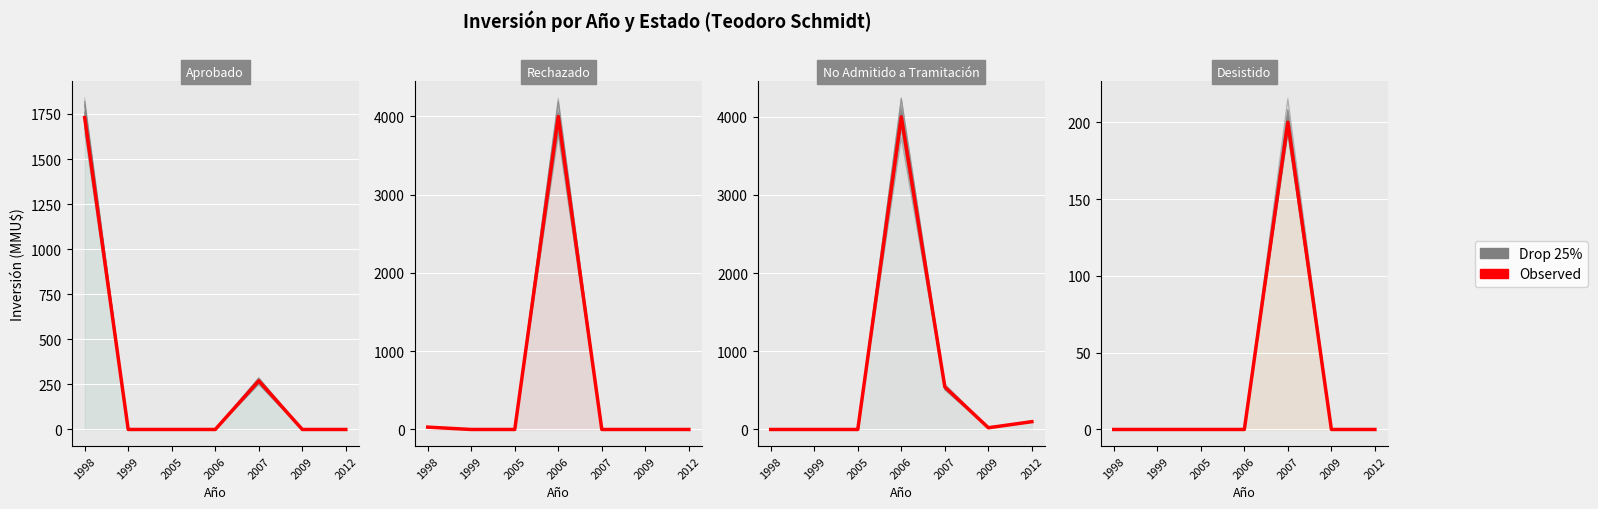

What is the total value across all series at 2007?

394.3